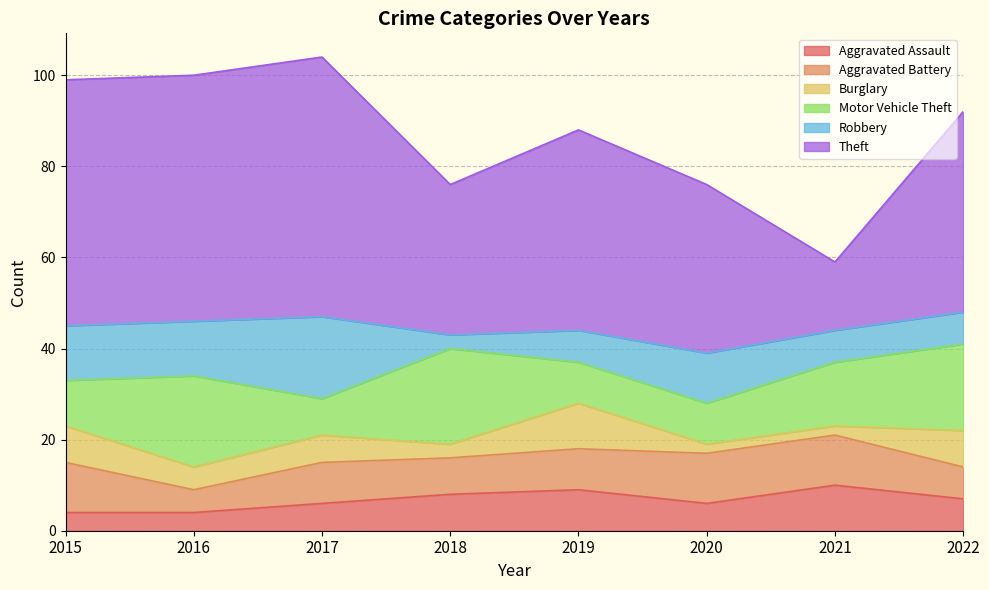

What is the difference between the second highest and minimum values in the Burglary series?

6